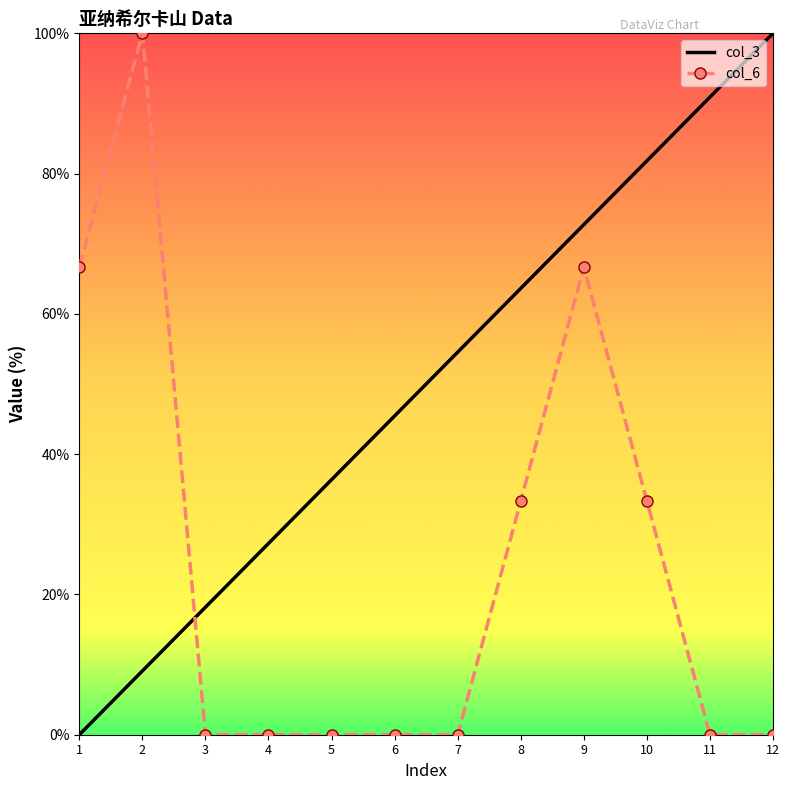

What is the sum of all col_6 values?

300.0